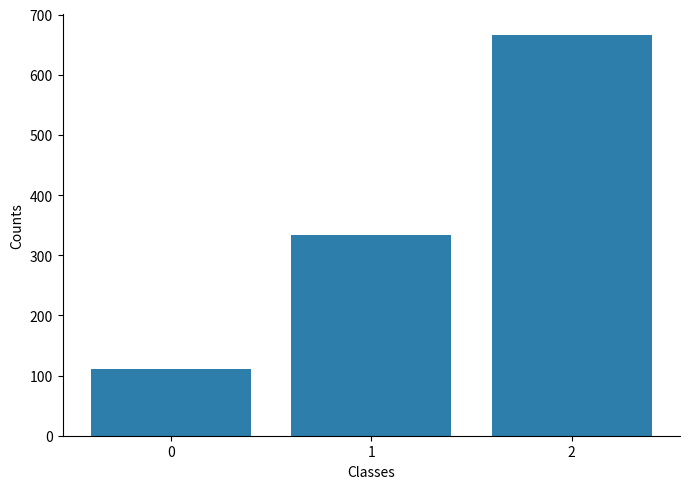

The chart shows a value of 666.7 at 2. True or false?

True